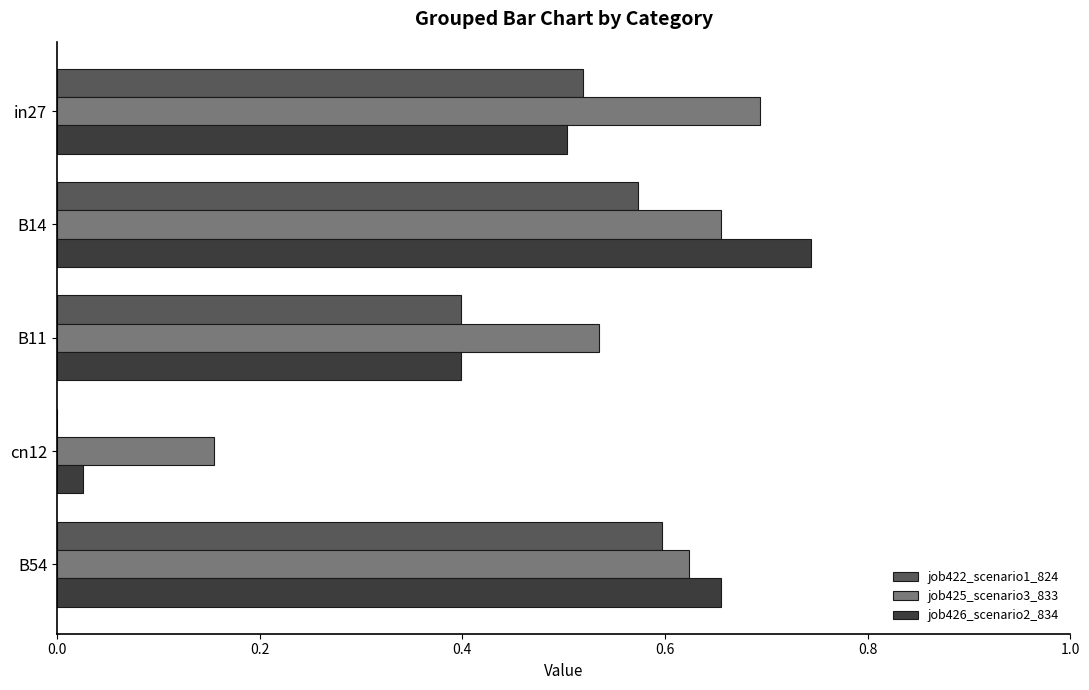

The value of job422_scenario1_824 at B14 is 0.3. True or false?

False